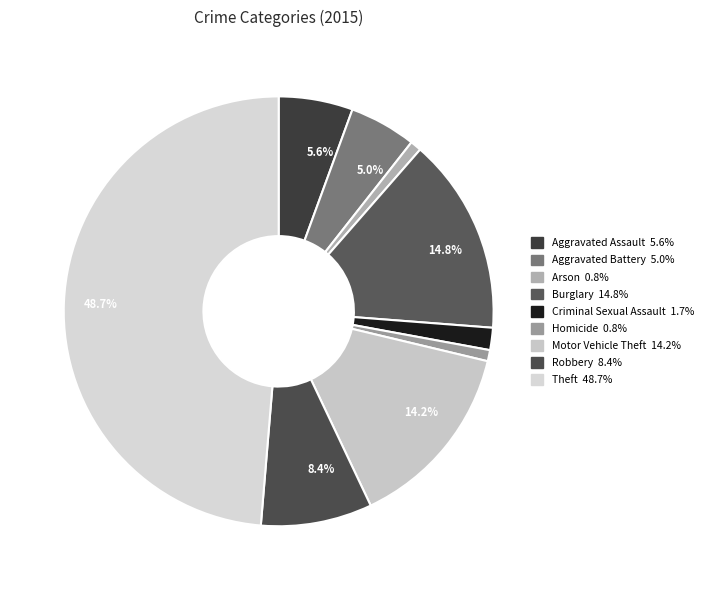

The Criminal Sexual Assault slice represents 2% of the pie. True or false?

True